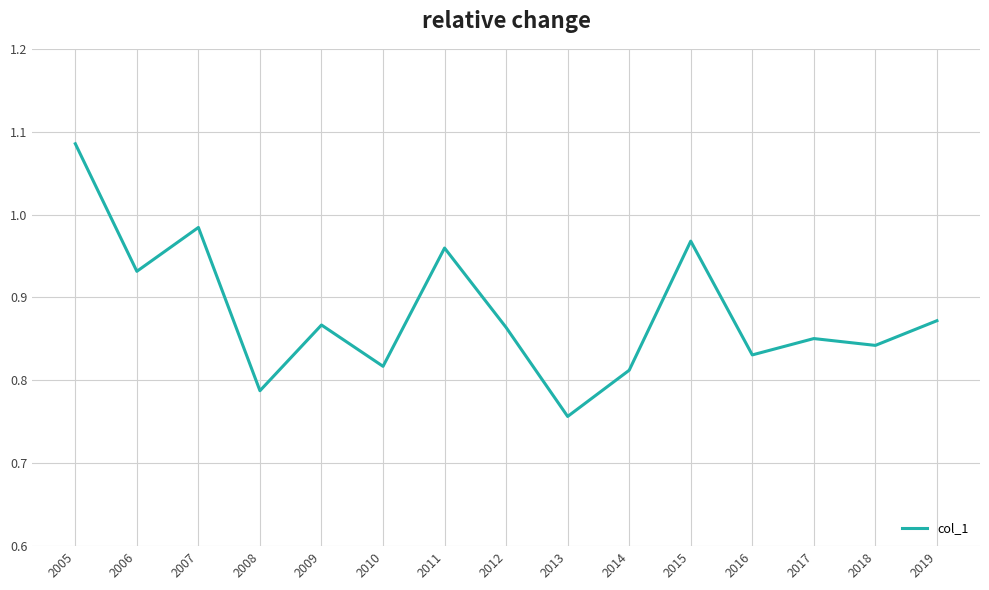

What is the difference between the values at 2016 and 2013?

0.1